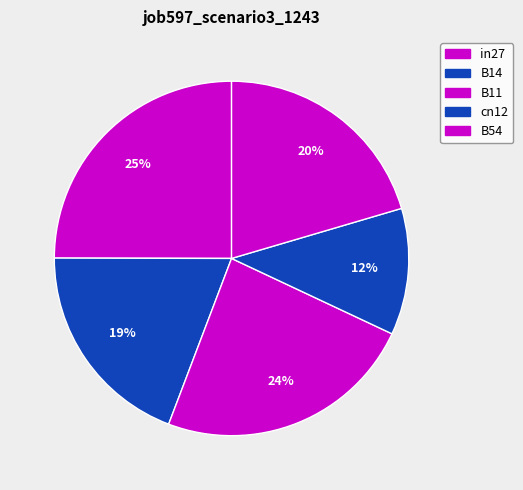

Count the number of slices in the pie.

5